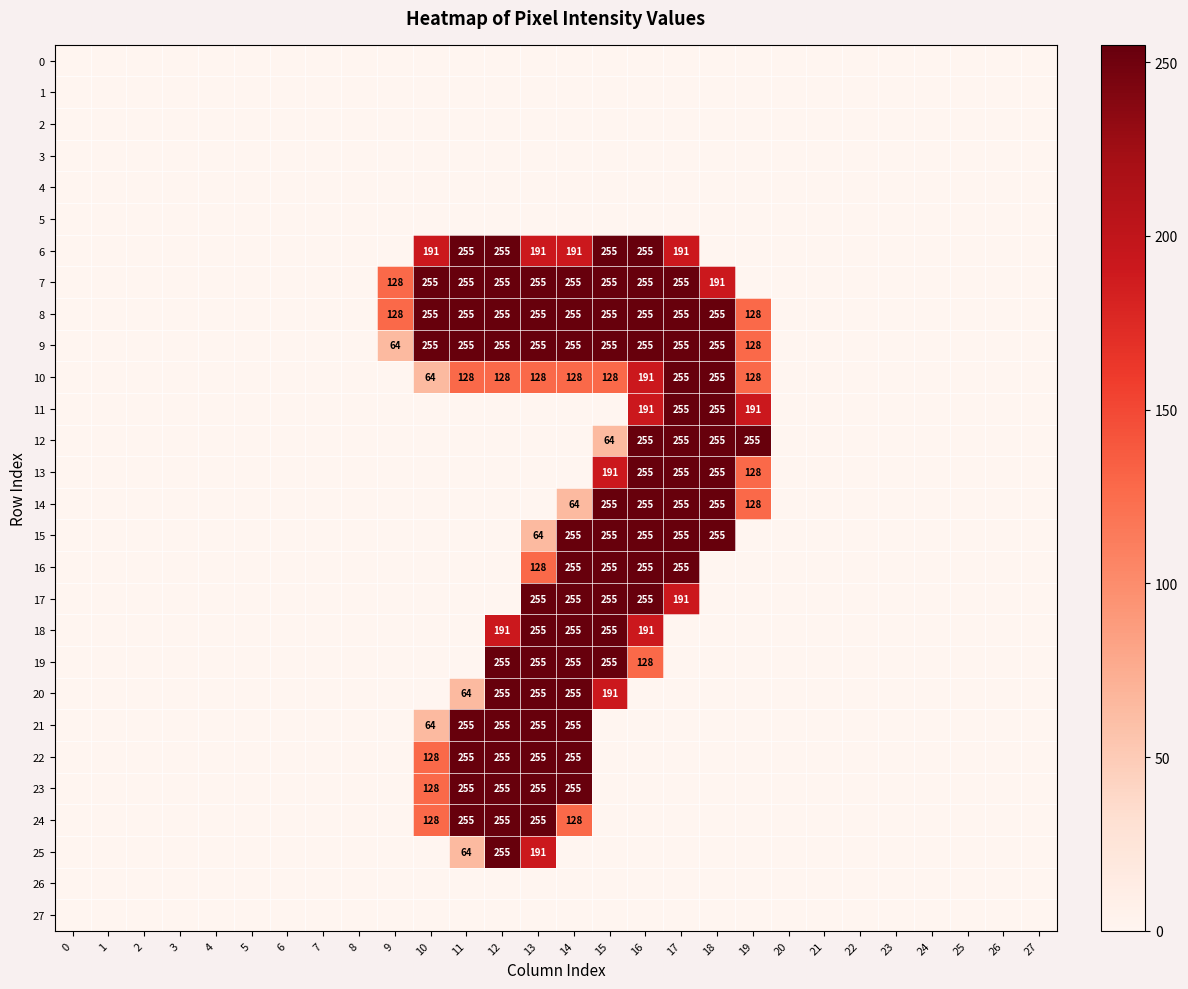

What is the sum of the 7 values at 13 and 18?

446